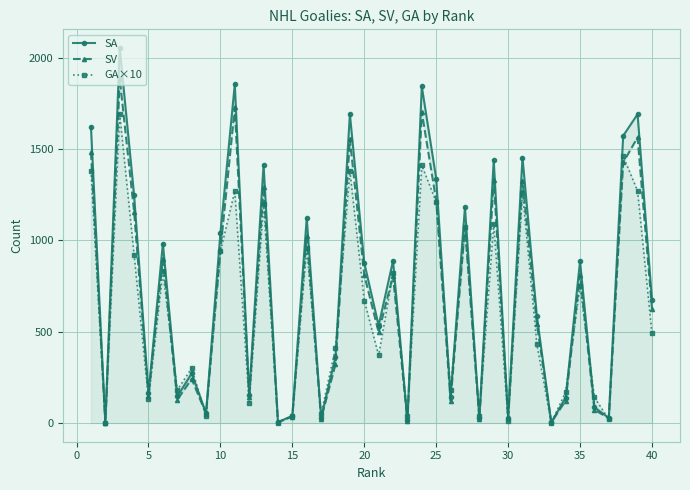

Which series has the largest total across all categories?

SA